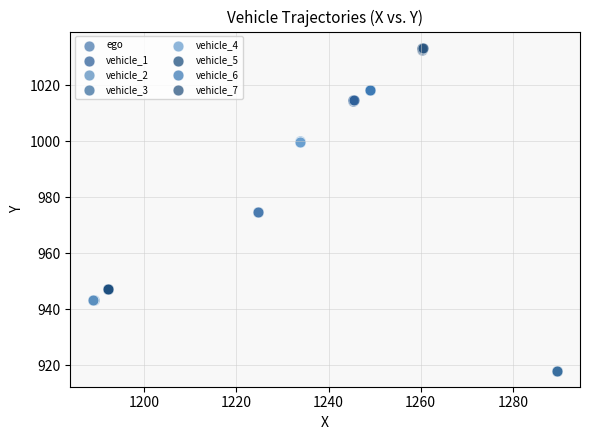

Which series reaches the minimum Y coordinate?

vehicle_3